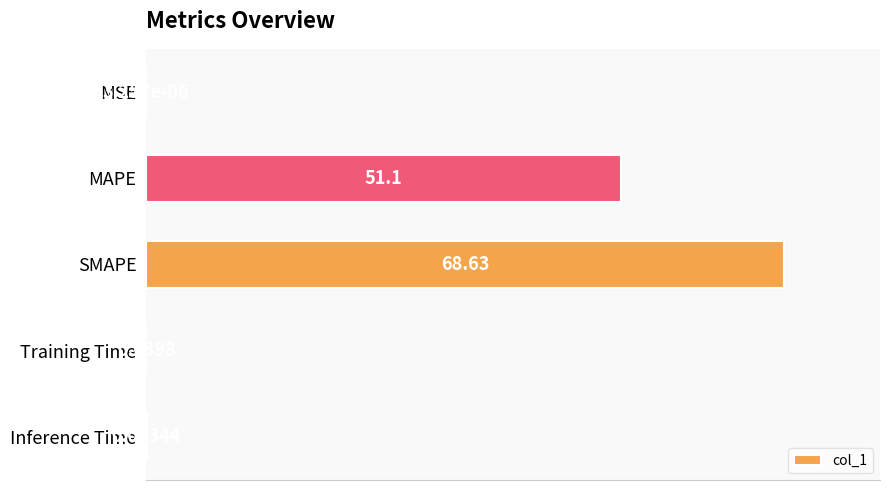

Which label corresponds to the largest value in the chart?

SMAPE